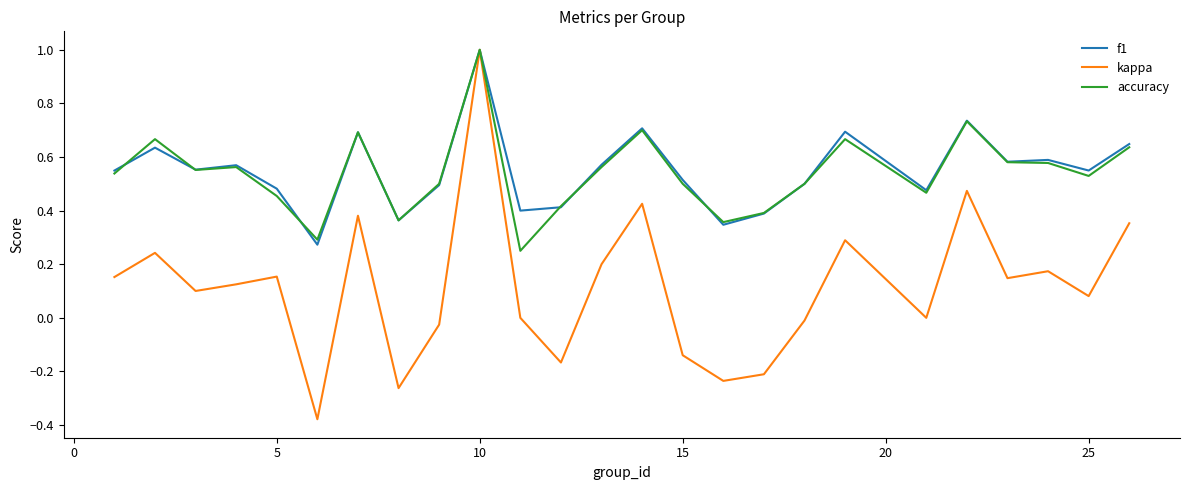

Which series has the widest spread of values?

kappa